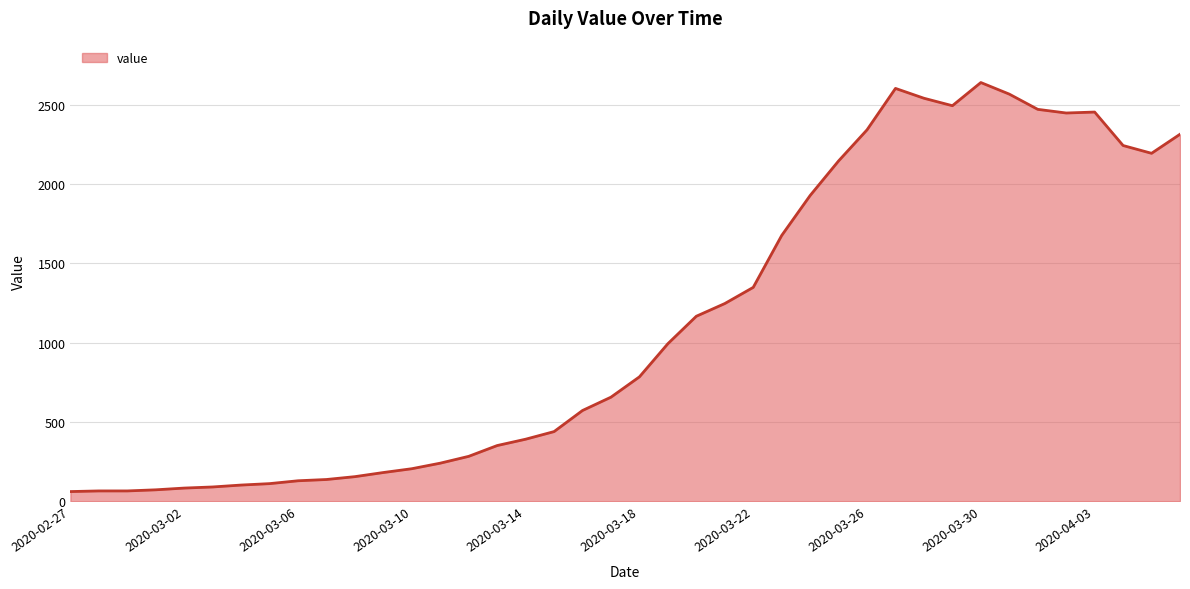

What is the maximum value shown in the chart?

2639